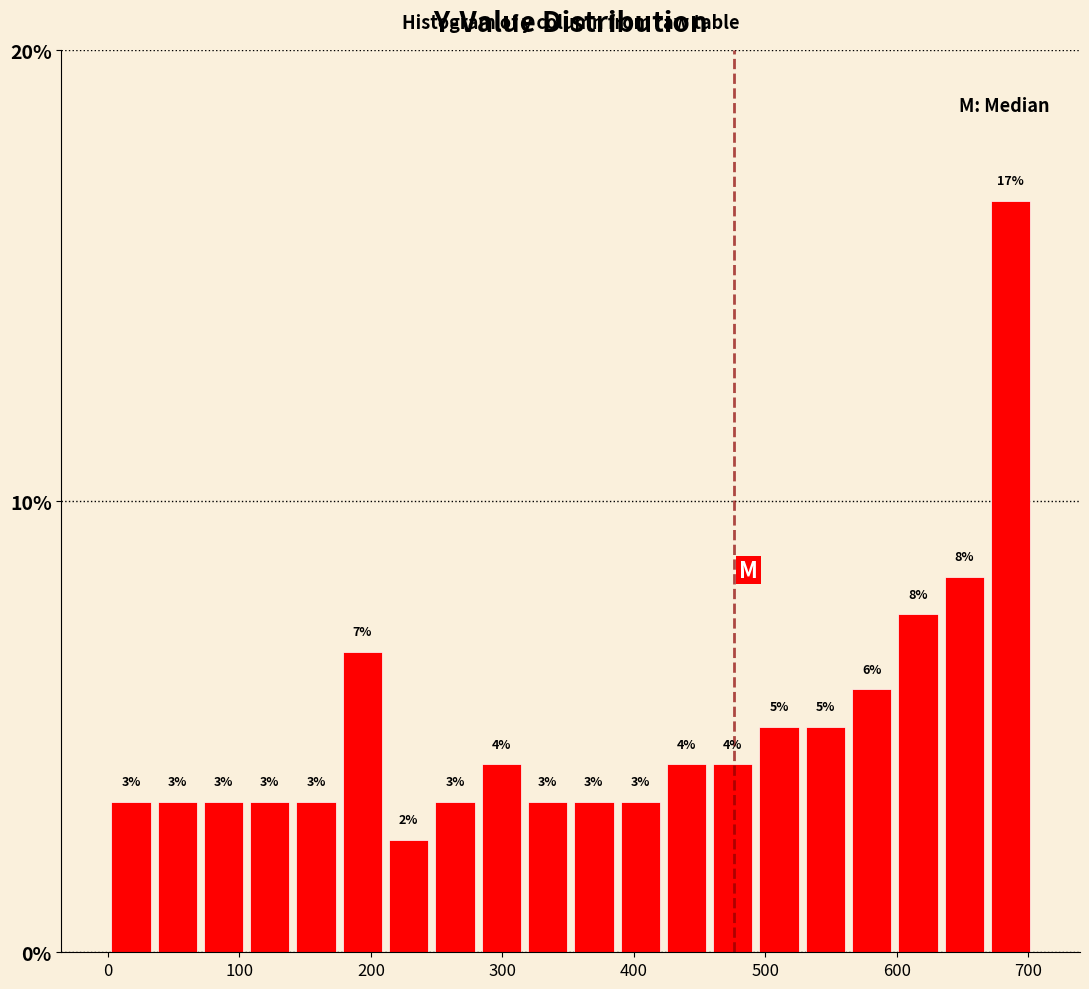

Around what value on the x-axis is the tallest bar? Give the approximate position of its centre, as read against the axis.

690